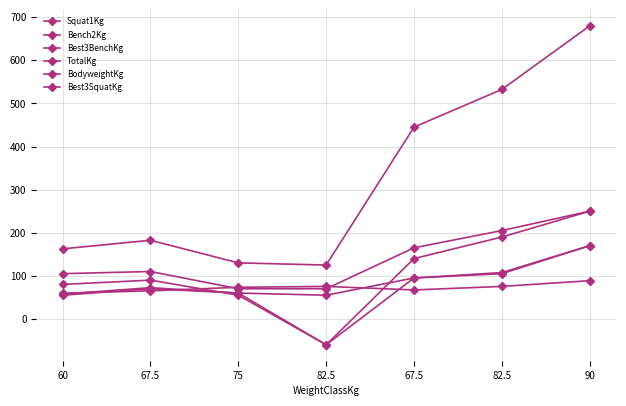

At how many categories does at least one series exceed 598?

1